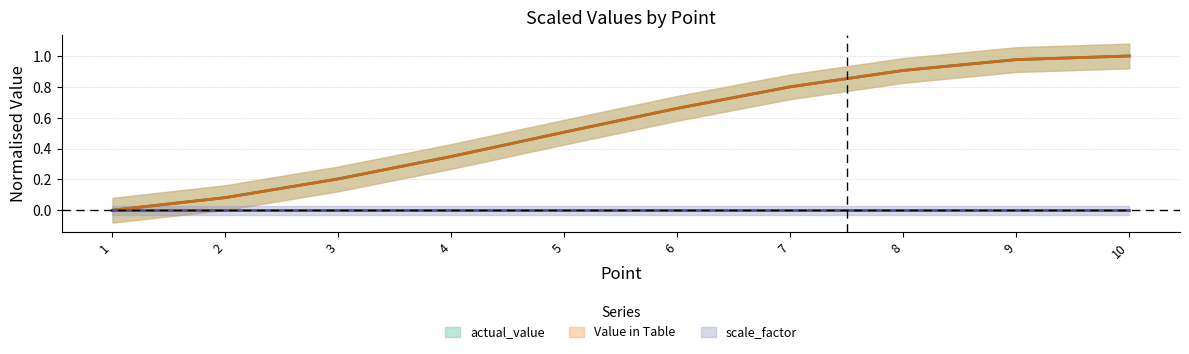

Between 6 and 9, which is larger?

9